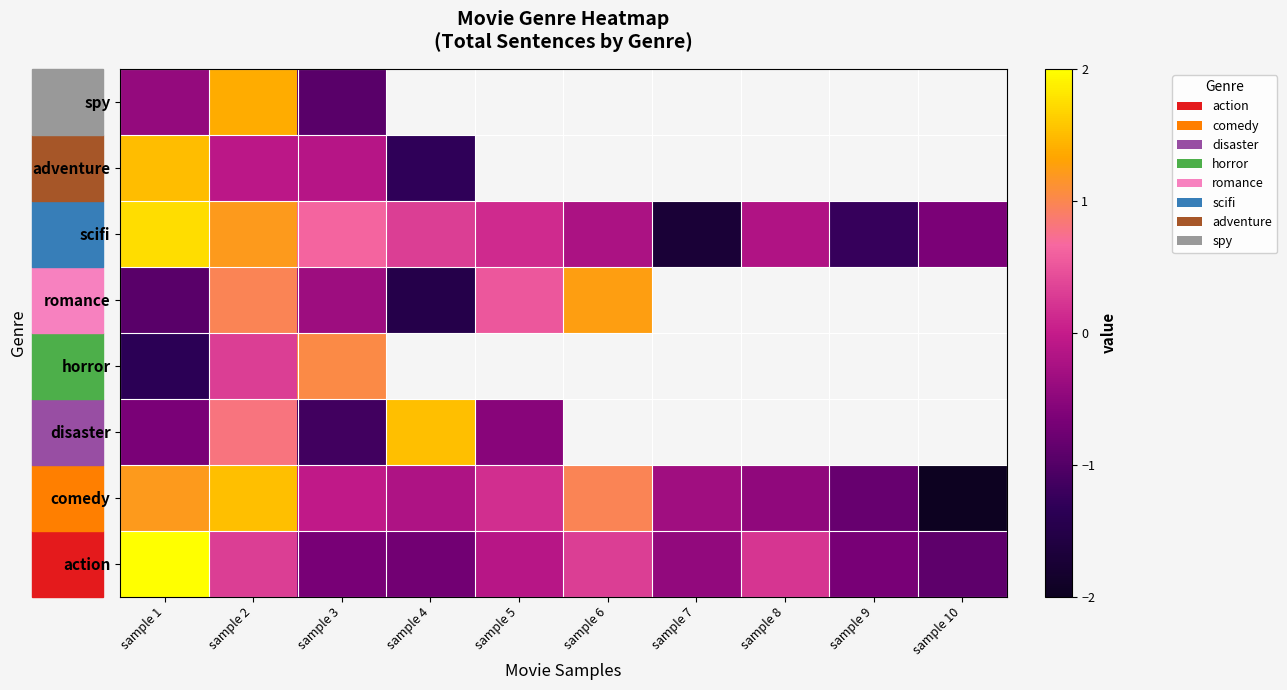

What is the sum of the disaster values at sample 4 and sample 1?

0.9